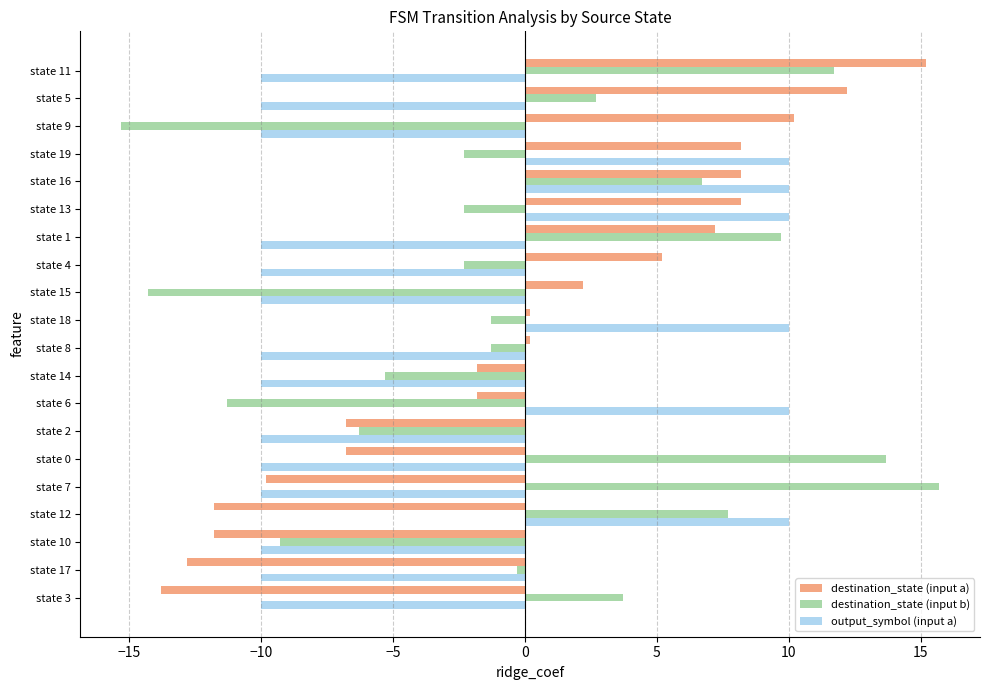

Which series has the largest range (max minus min)?

destination_state (input b)